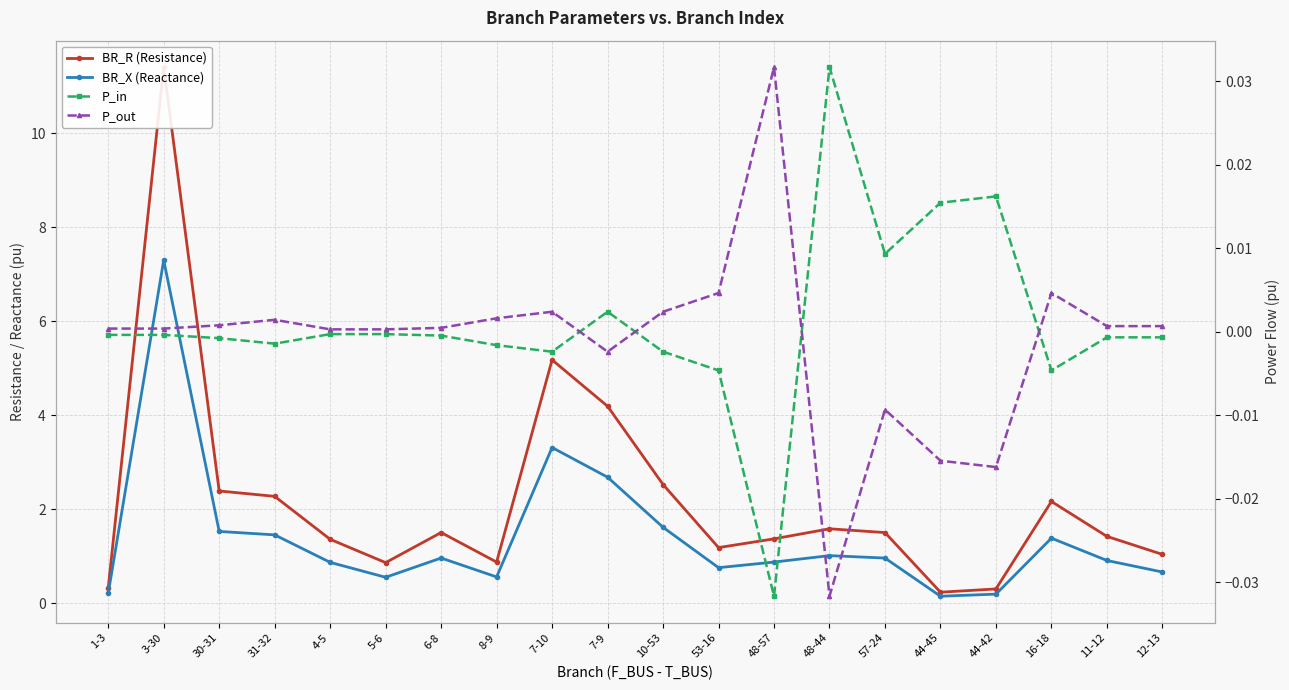

What is the sum of all BR_R (Resistance) values?

43.7